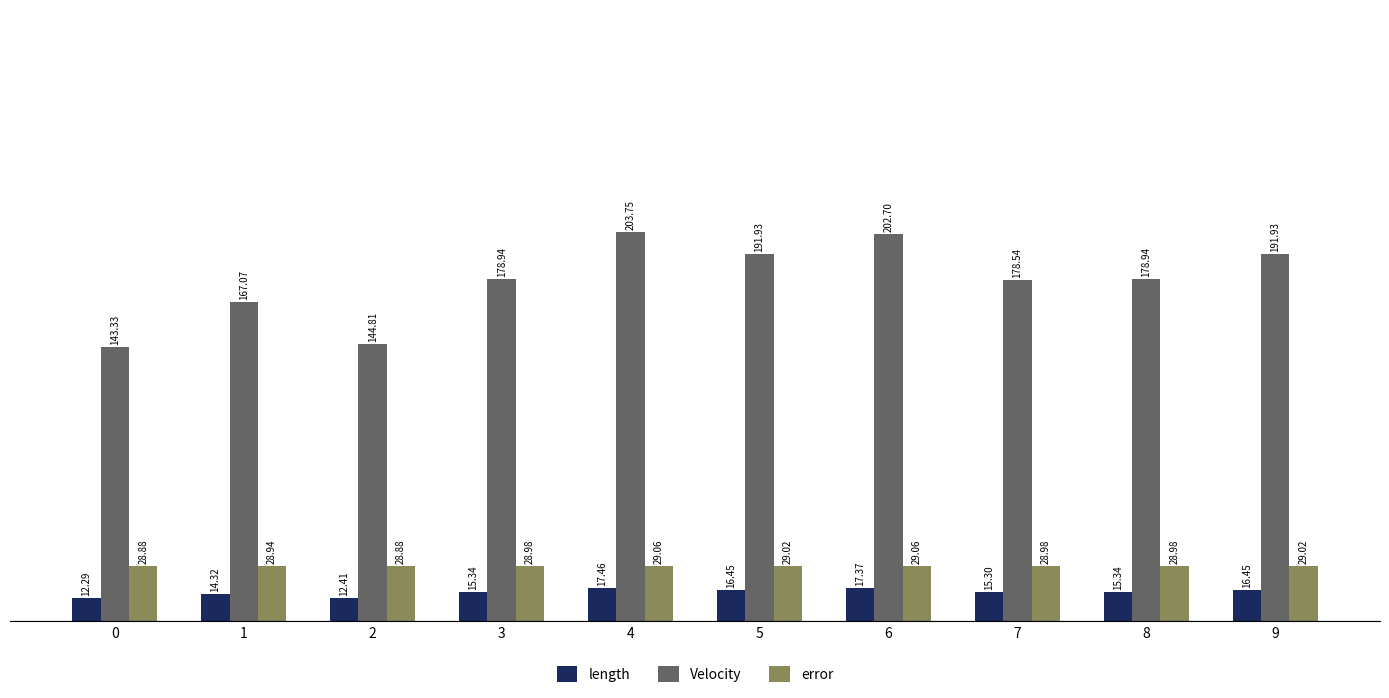

What are all the series names shown in the legend?

length, Velocity, error